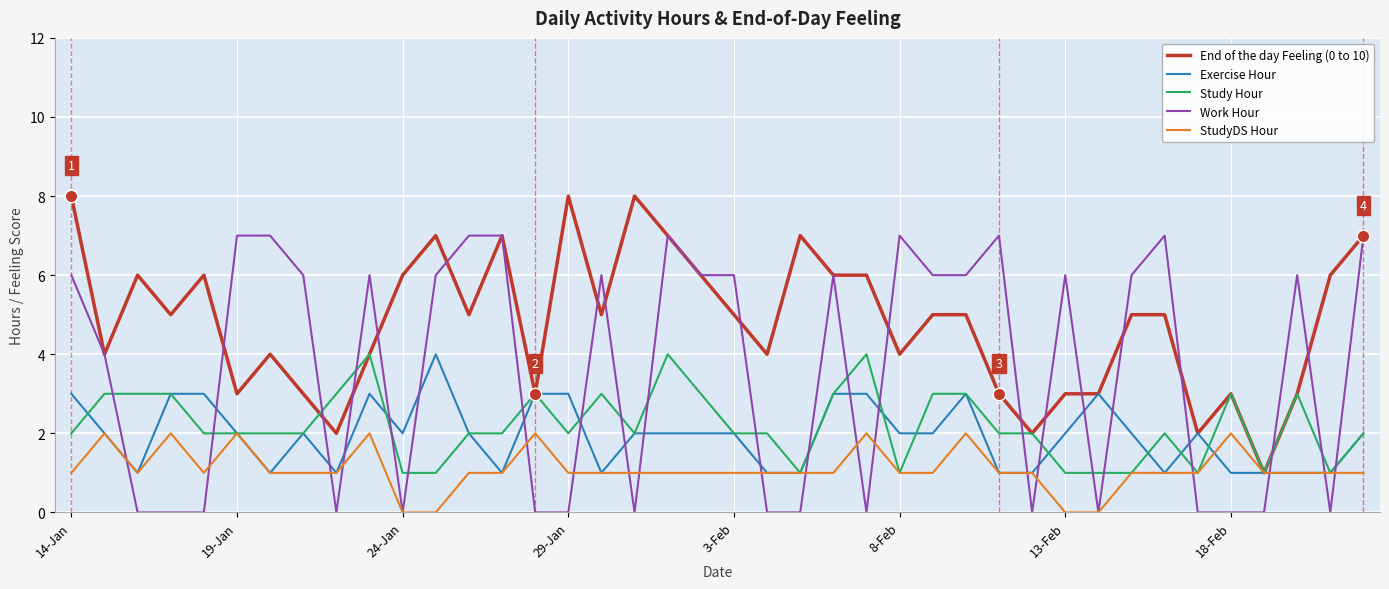

Which series has the largest total across all categories?

End of the day Feeling (0 to 10)